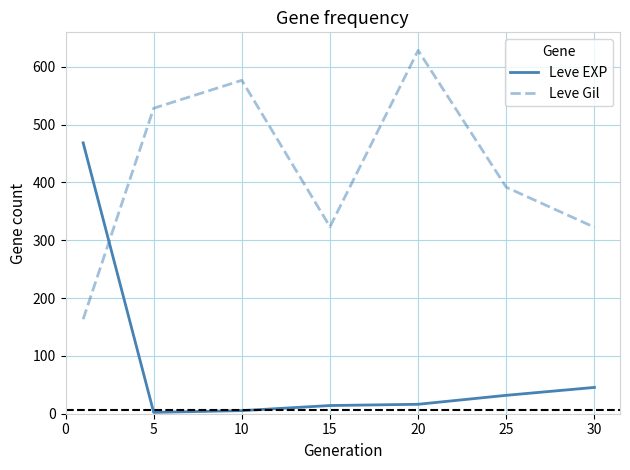

What are all the series names shown in the legend?

Leve EXP, Leve Gil